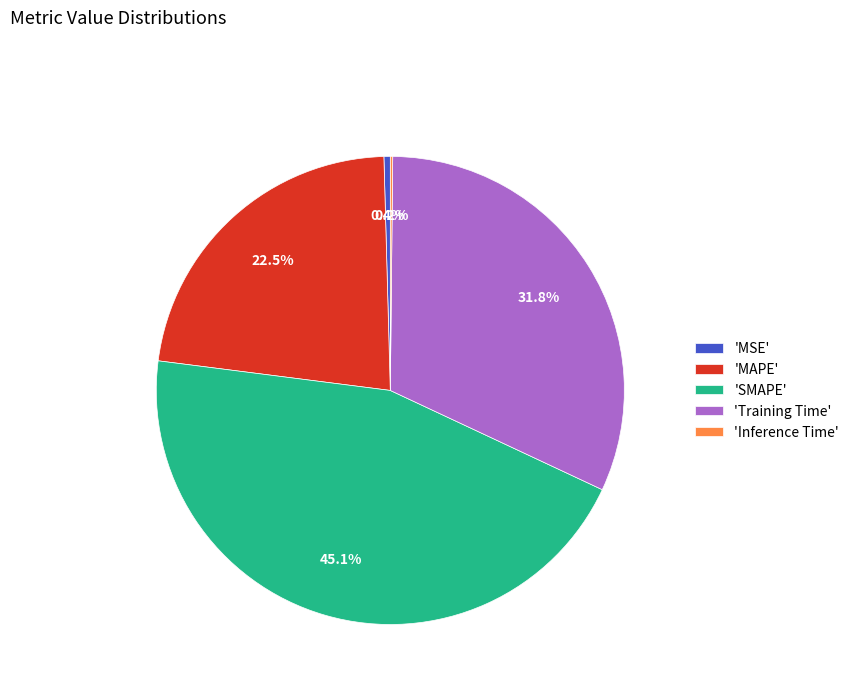

What is the total percentage of 'MSE' and 'SMAPE'?

45.5%